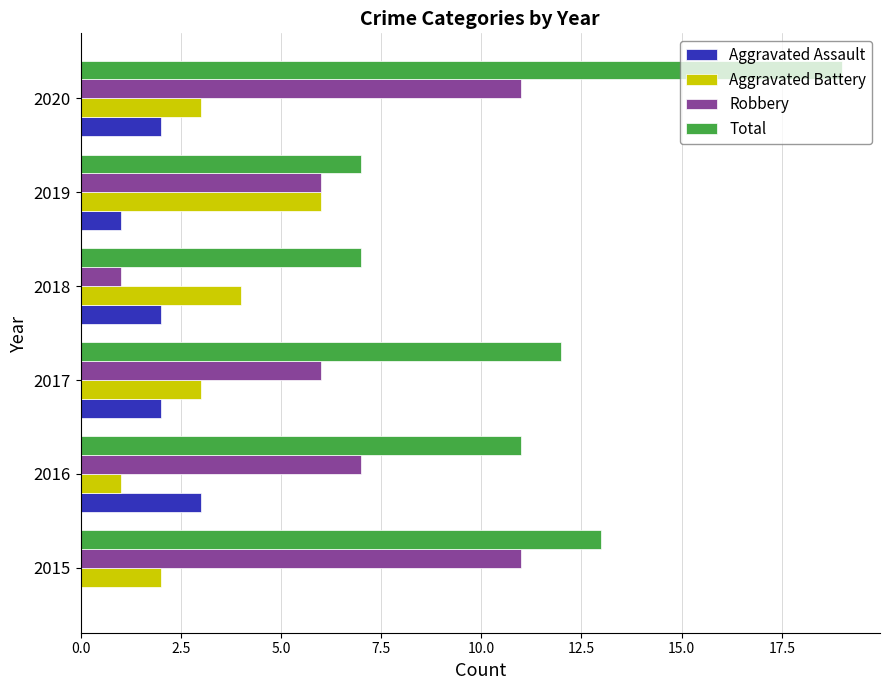

What is the sum of all Robbery values?

42